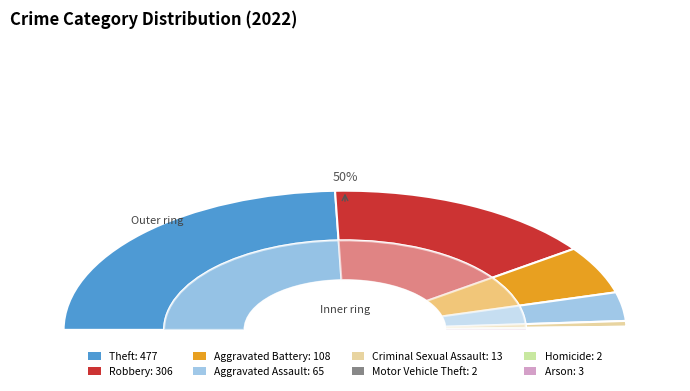

Is there a majority slice in this chart?

No